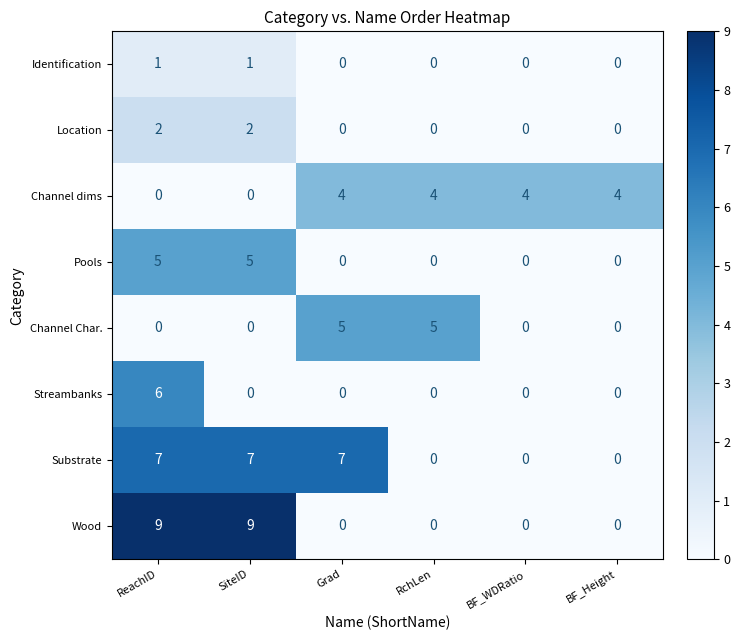

Count the Identification values in the range 0 to 1.

6